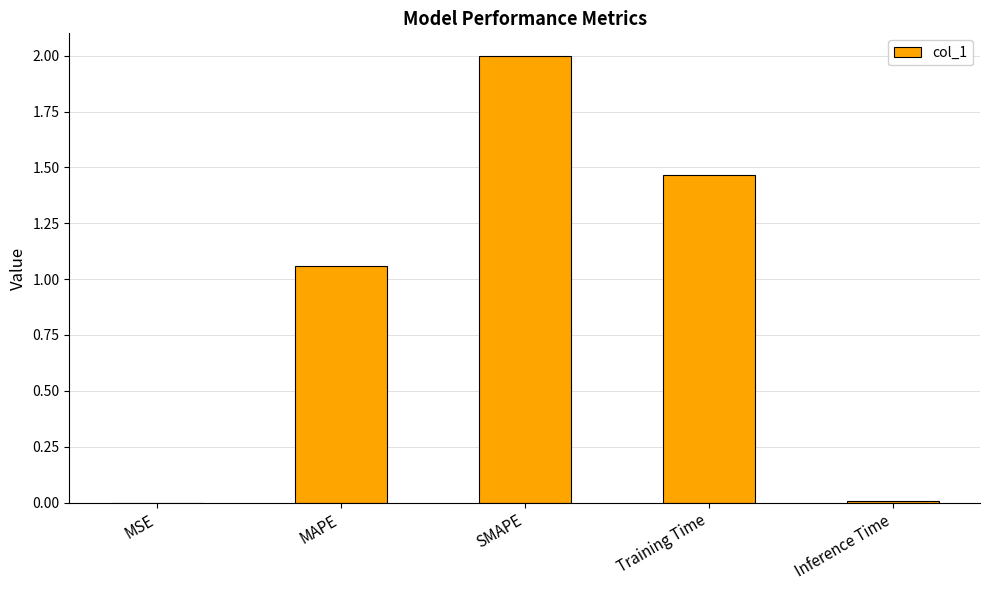

How many data points does each series have?

5